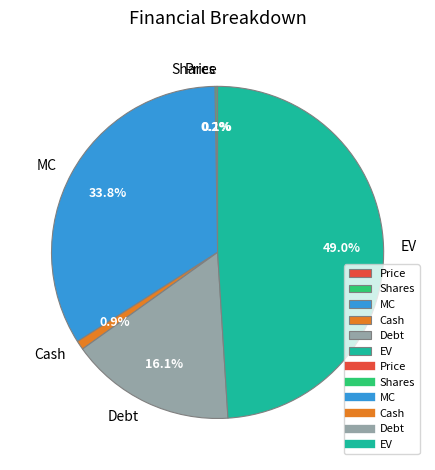

Does MC account for over 50% of the chart?

No